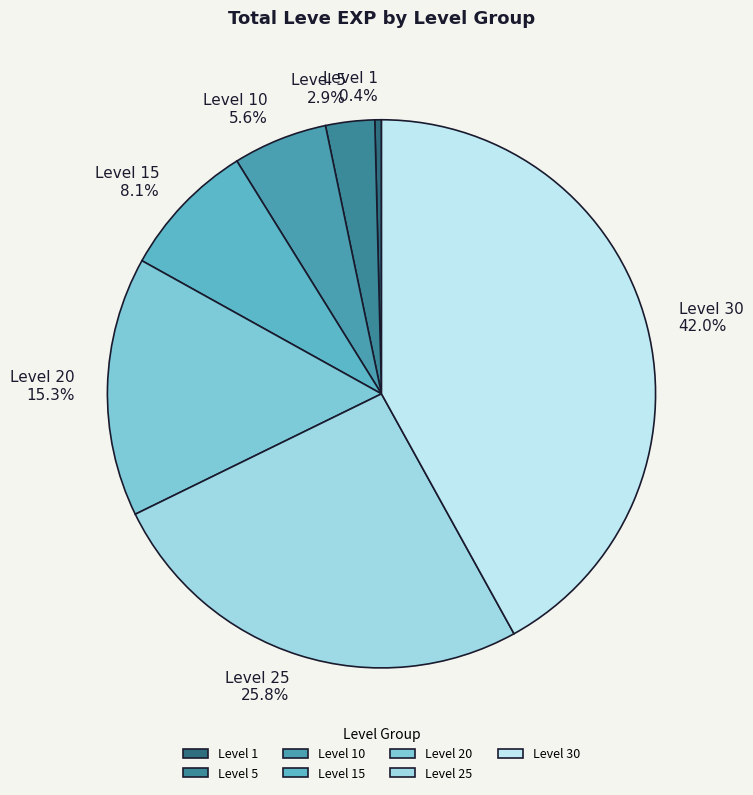

To the nearest percent, what is the combined percentage of Level 20 and Level 1?

16%